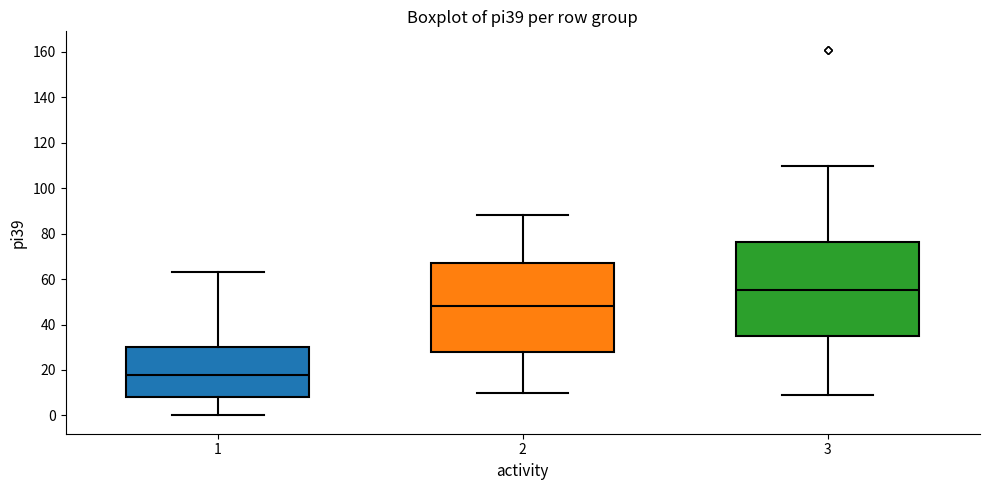

Reading left to right, transcribe this box plot: for each box, give where its median line is, the range the box spans, and where its two whiskers end, as read against the y-axis. The values are not printed on the chart, so give them approximately, as read against the axis.

1: median 18, box 8 to 30, whiskers 0 to 64
2: median 48, box 28 to 68, whiskers 10 to 88
3: median 56, box 36 to 76, whiskers 10 to 110